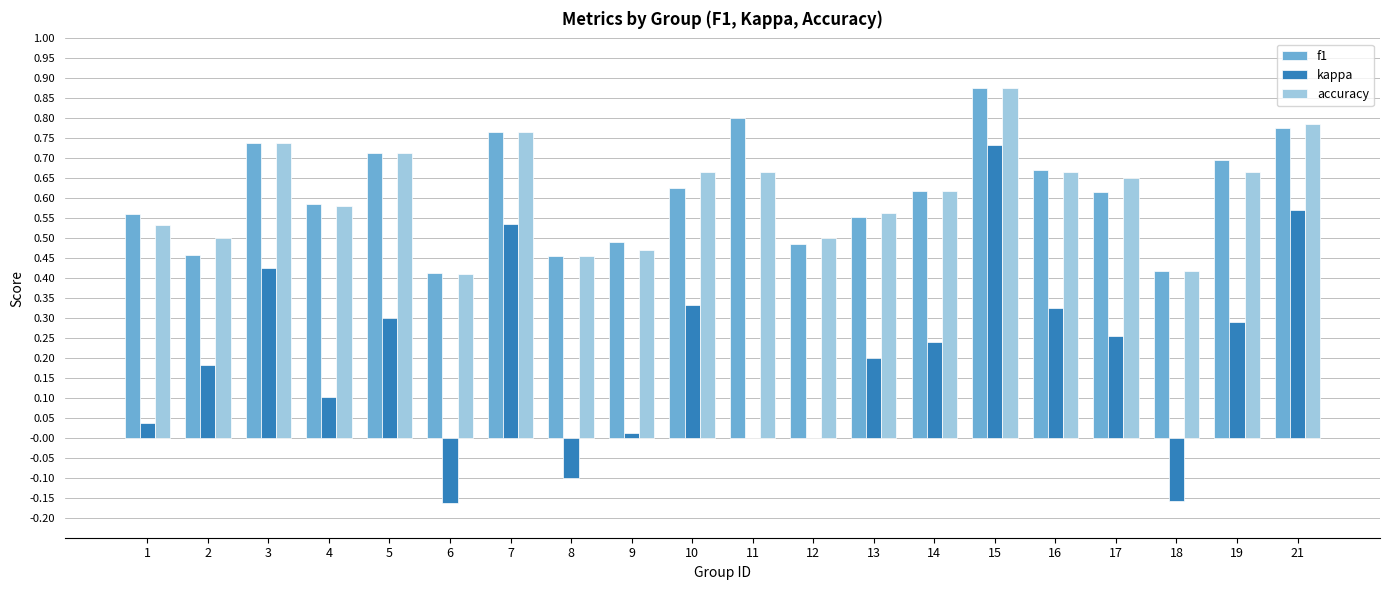

Between 13 and 14, which series saw the biggest shift?

f1